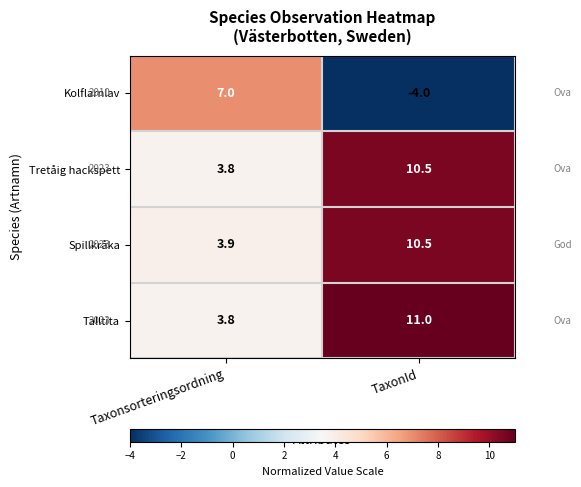

At how many categories does at least one series exceed 4?

2